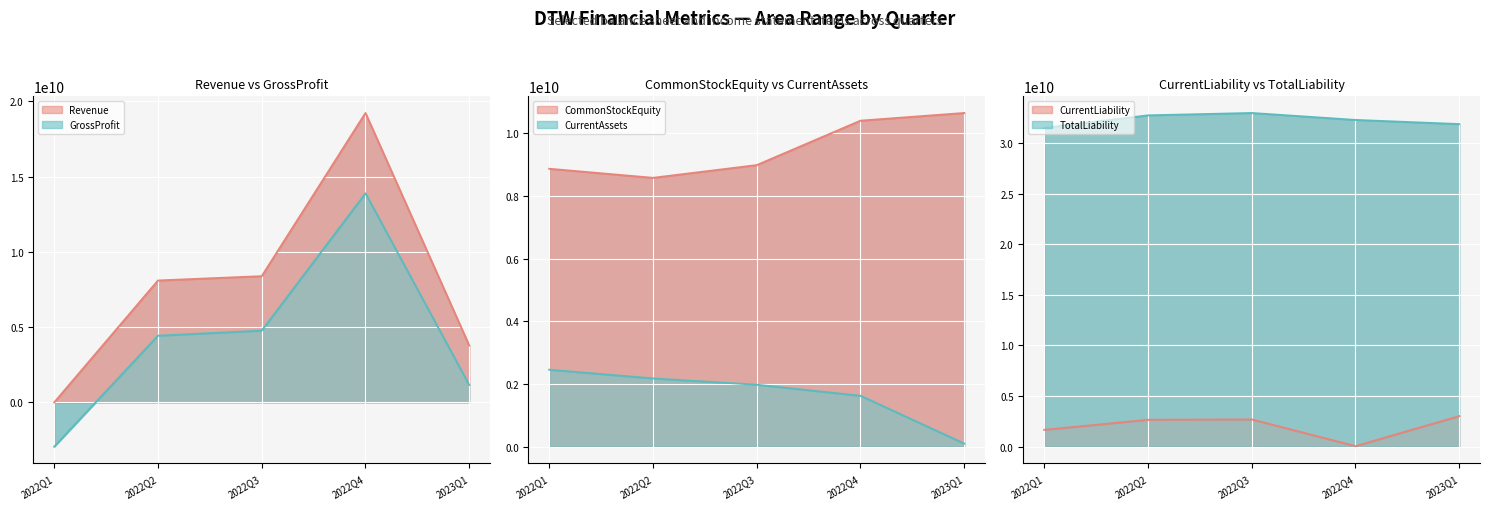

Where does the GrossProfit series first go above 4432000000?

2022Q3